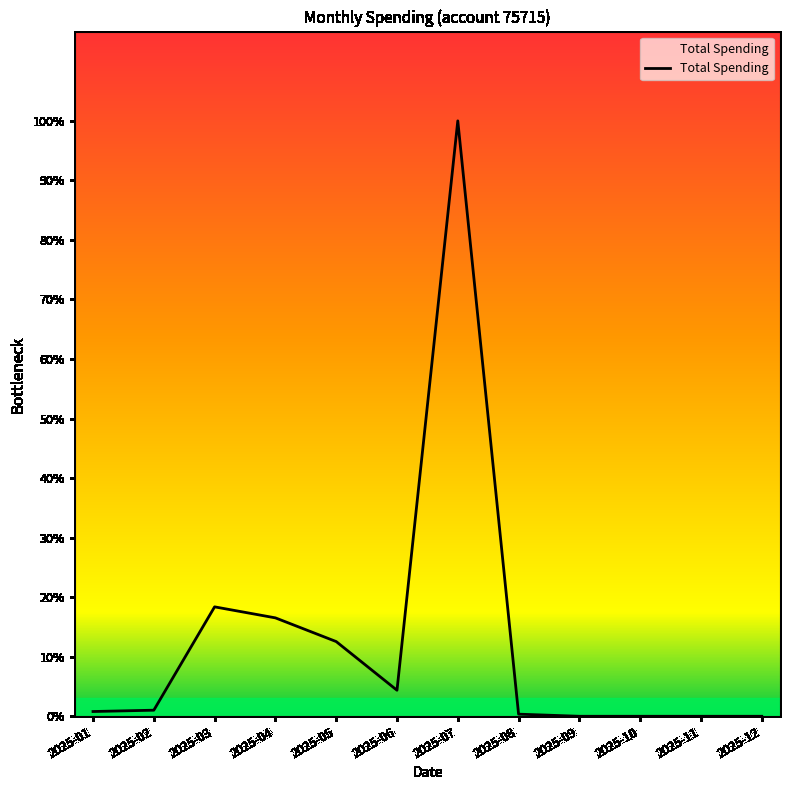

What is the ratio of the value at 2025-04 to the value at 2025-08?

46.4